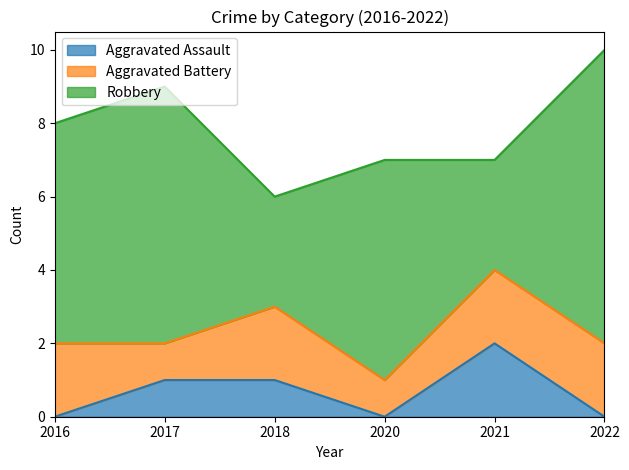

The value of Robbery at 2016 is 4. True or false?

False